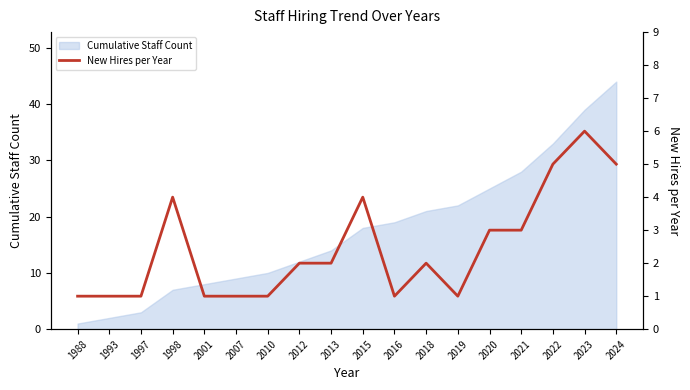

Rank the categories by value from lowest to highest.

1988, 1993, 1997, 2001, 2007, 2010, 2016, 2019, 2012, 2013, 2018, 2020, 2021, 1998, 2015, 2022, 2024, 2023